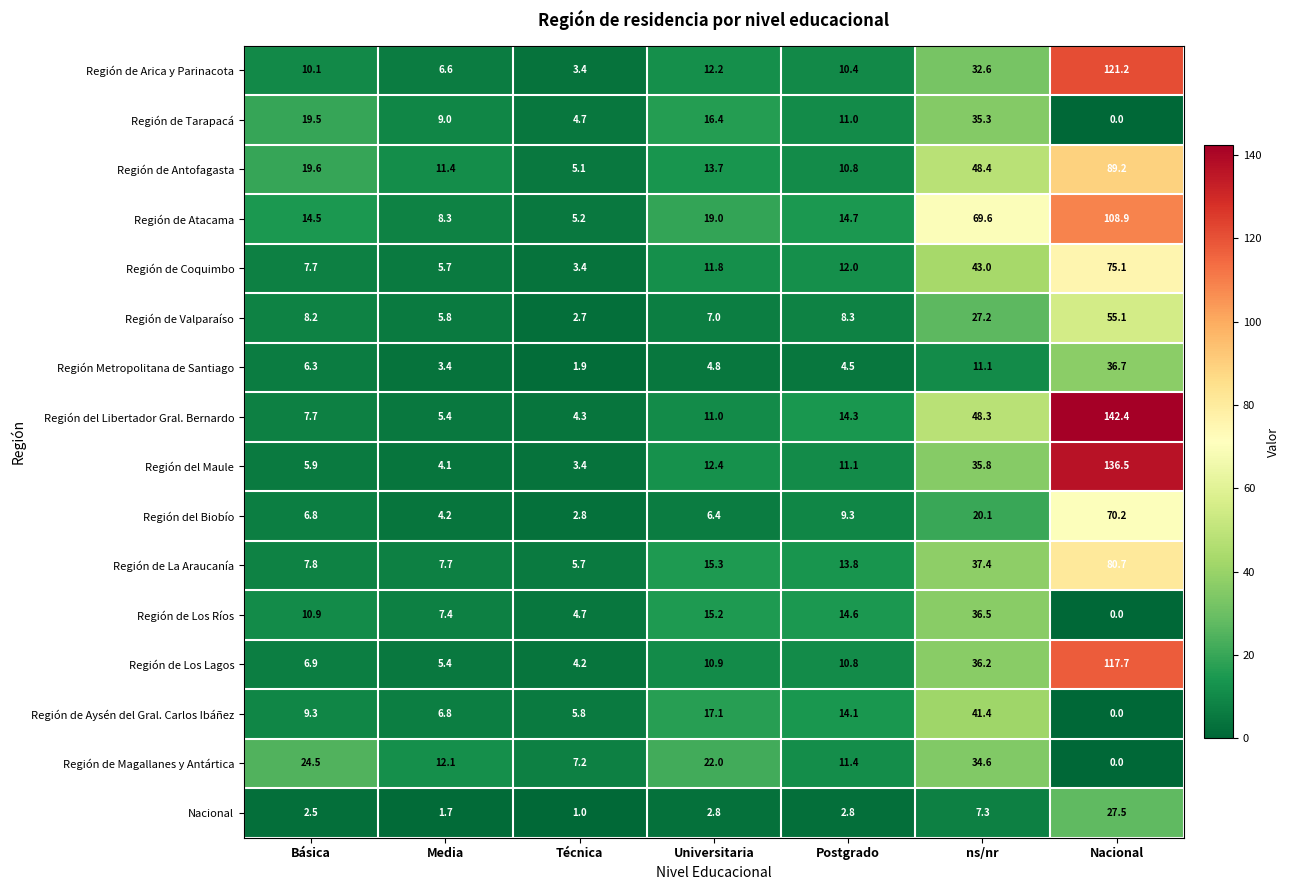

How many distinct data groups are displayed?

16